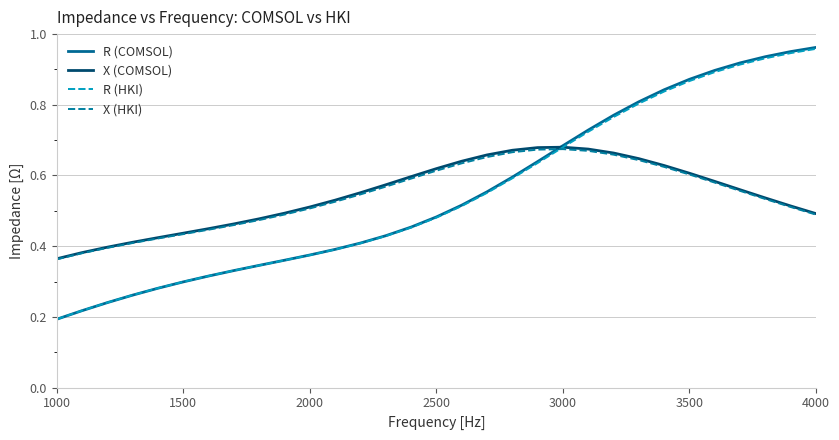

Which series has the largest range (max minus min)?

R (COMSOL)